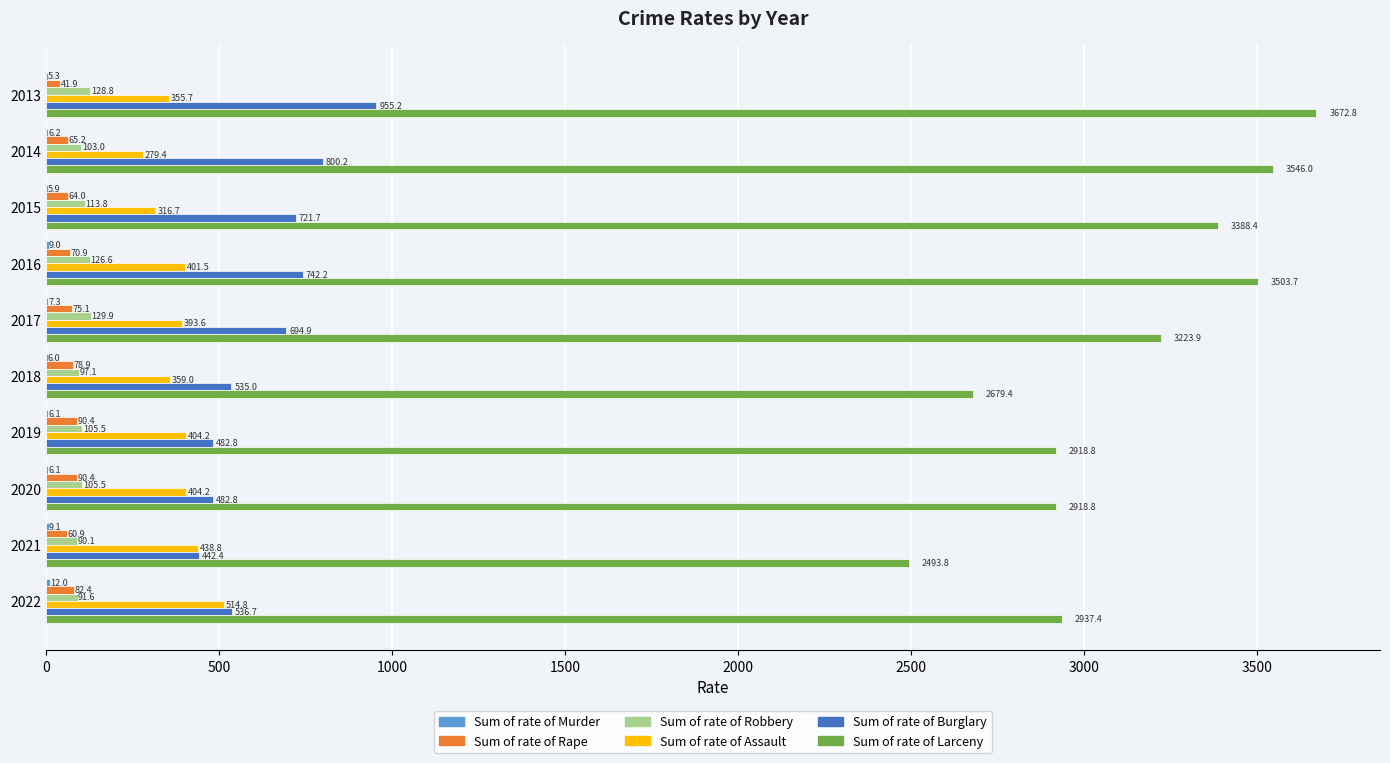

Which series has the largest total across all categories?

Sum of rate of Larceny